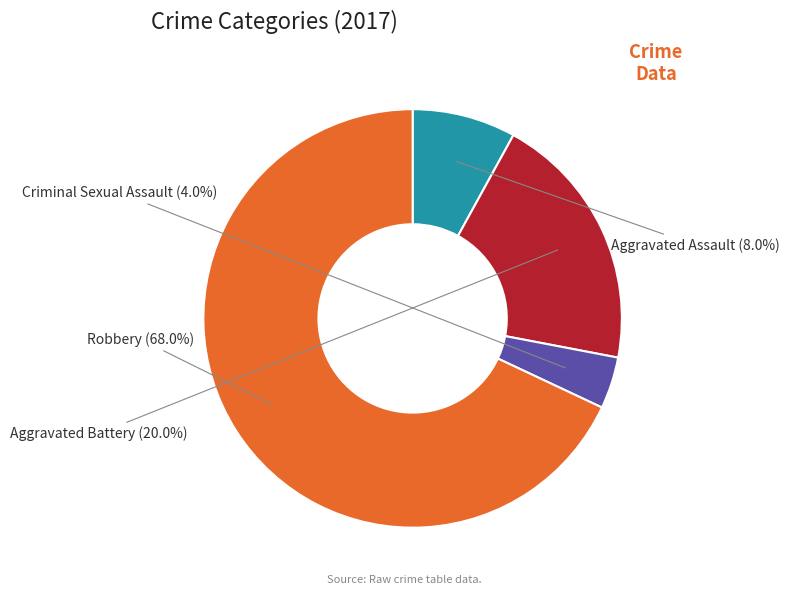

Combined, what portion of the pie is Aggravated Assault and Criminal Sexual Assault?

12.0%